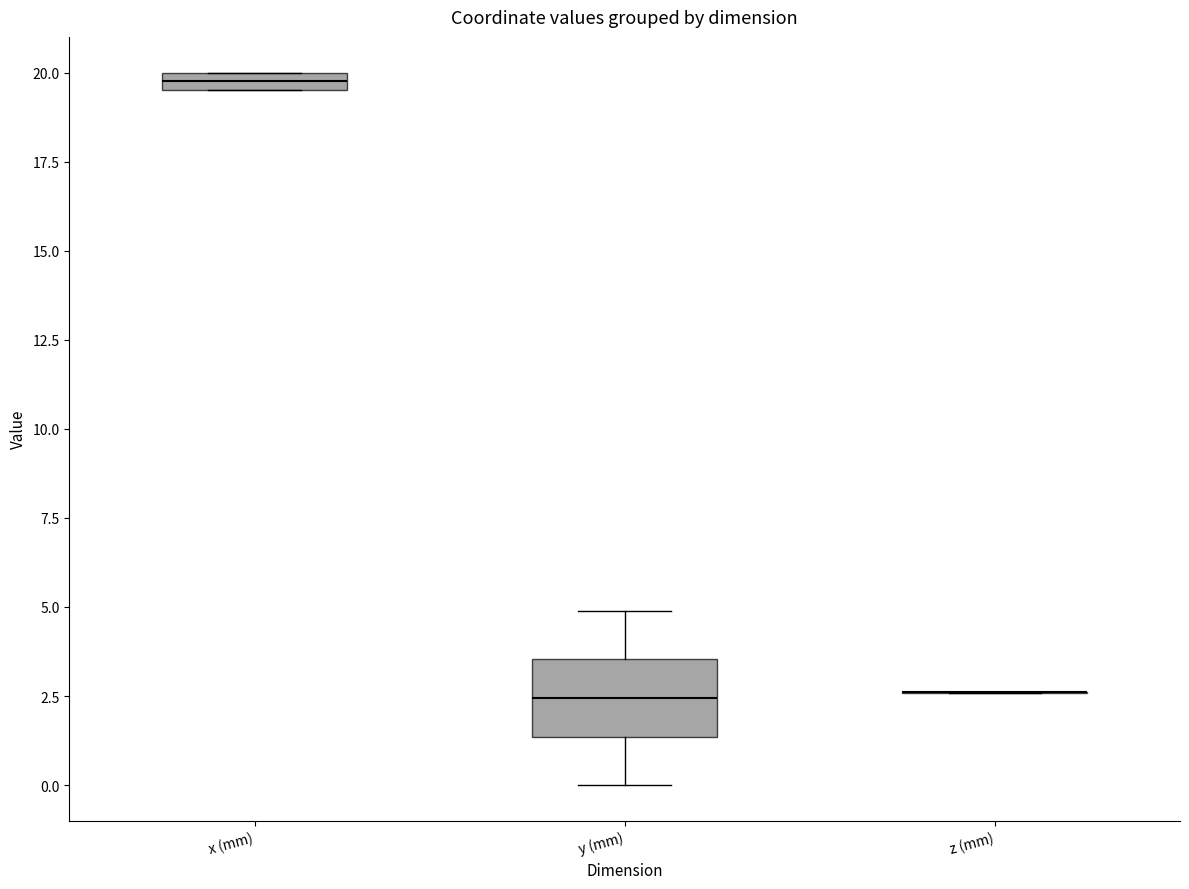

Where does the median line of the box for y (mm) sit on the y-axis? The values are not printed on the chart, so give them approximately, as read against the axis.

2.5